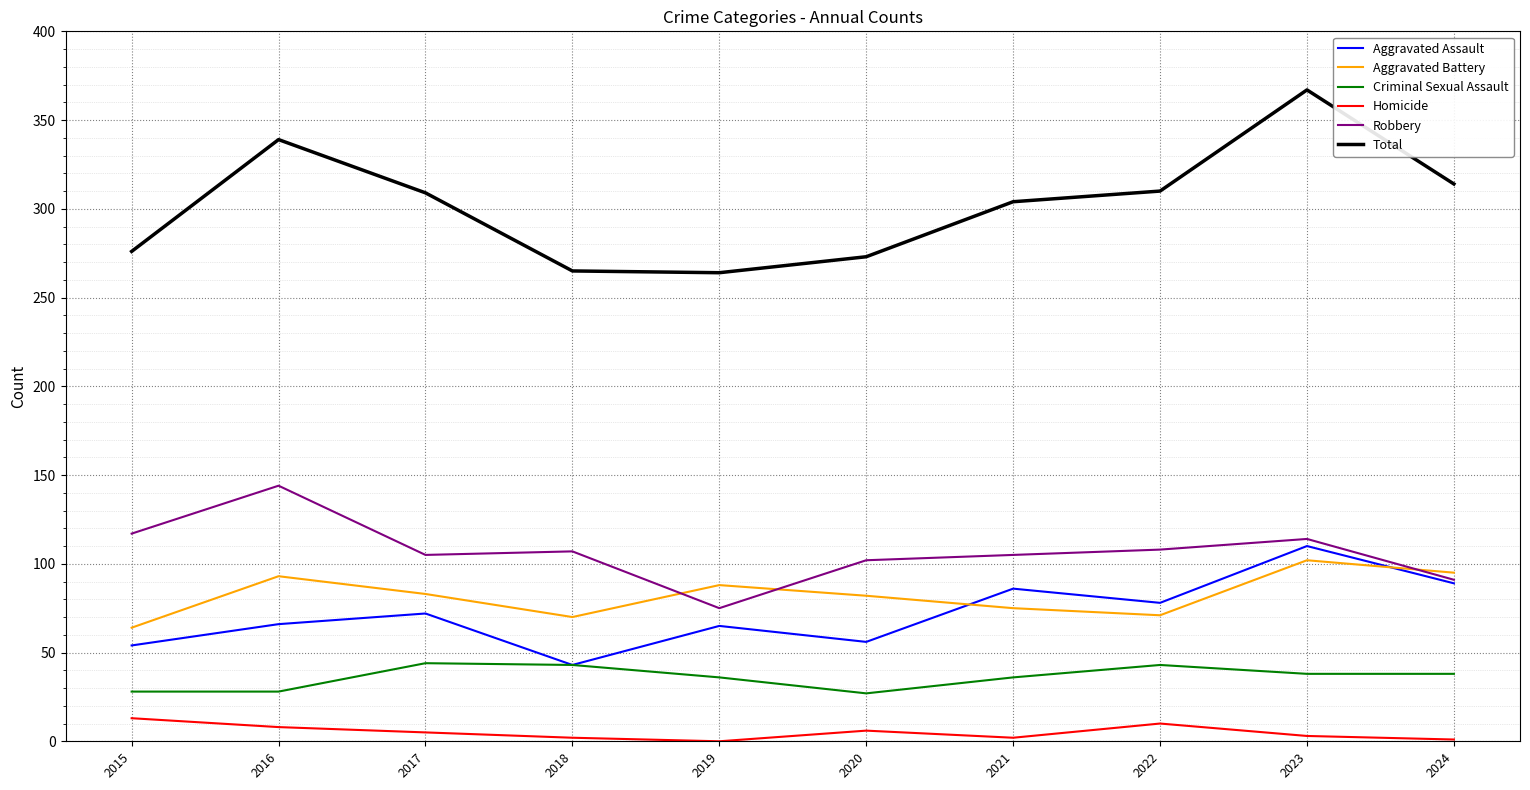

Is the value of Total at 2015 greater than the value of Criminal Sexual Assault at 2019?

Yes